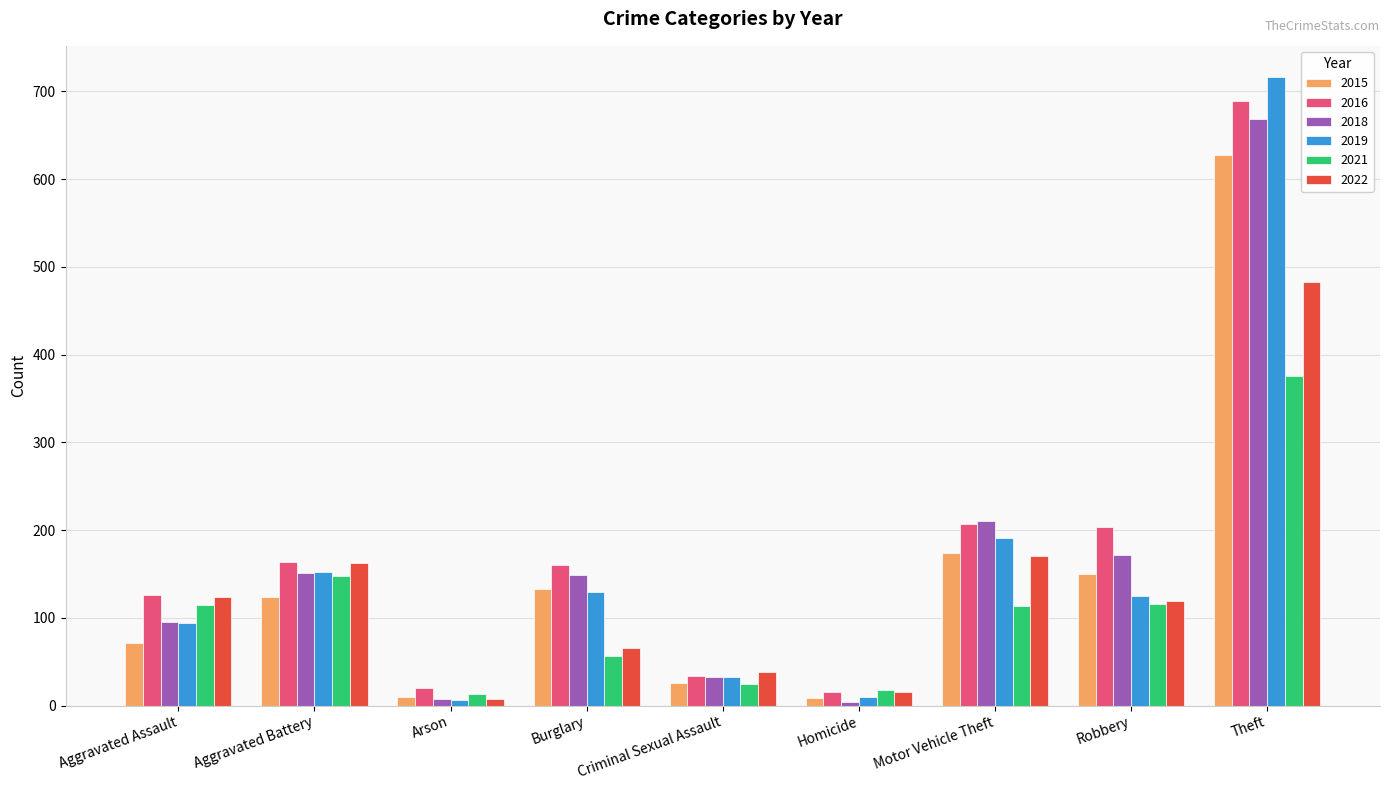

Read the 2021 value at Robbery, to the nearest 10.

120